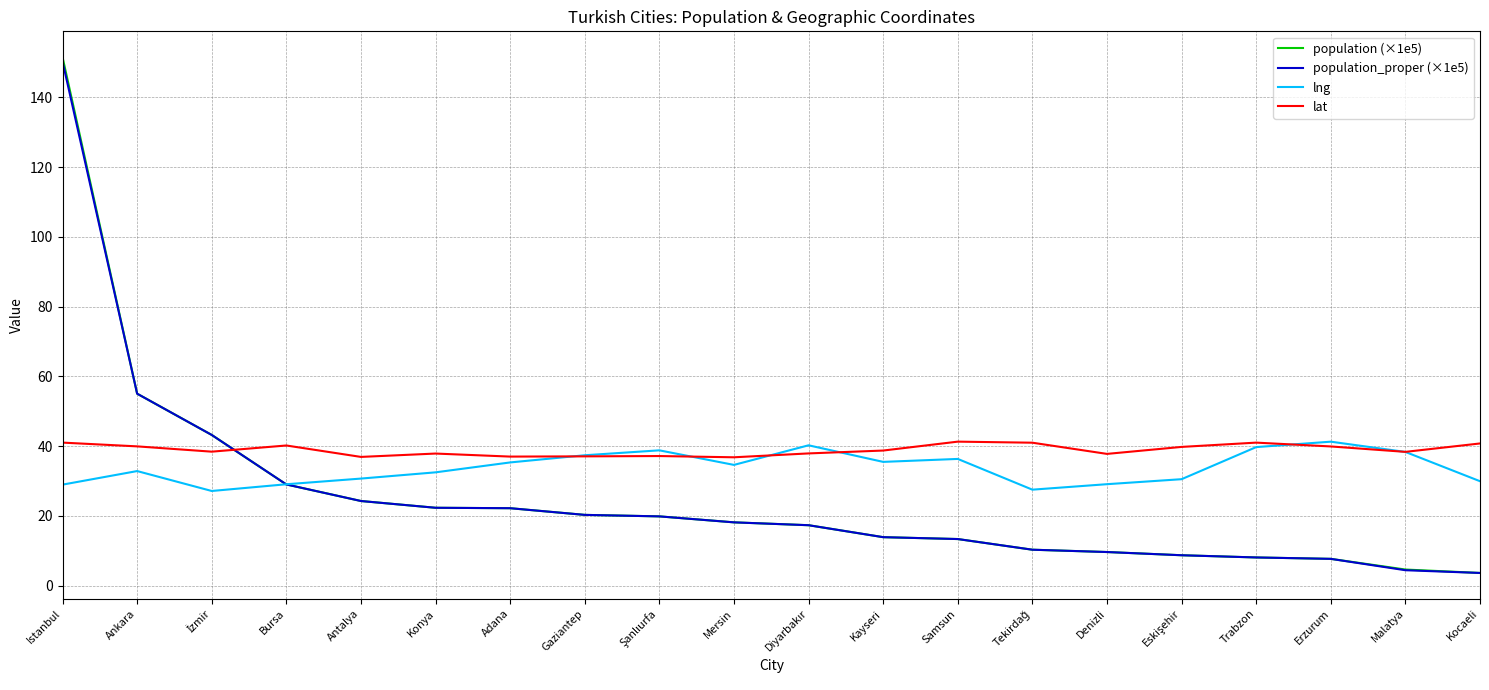

What is the approximate value of lng at Adana?

35.3